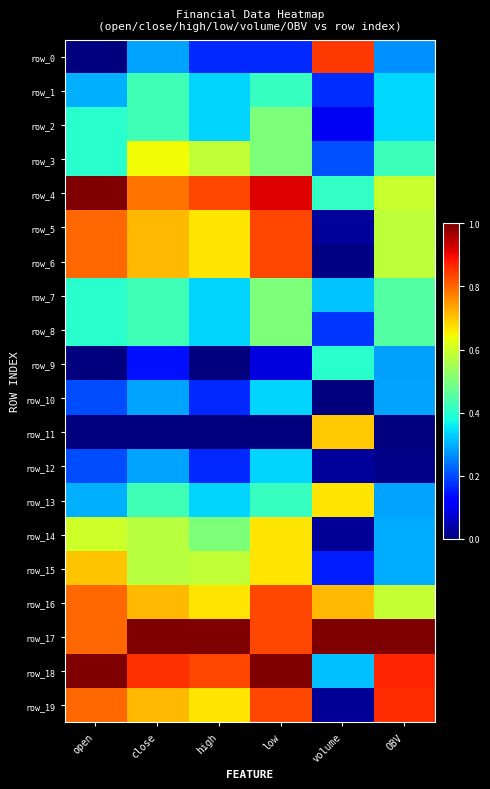

Is it true that row_18 equals 0.9 at OBV?

True